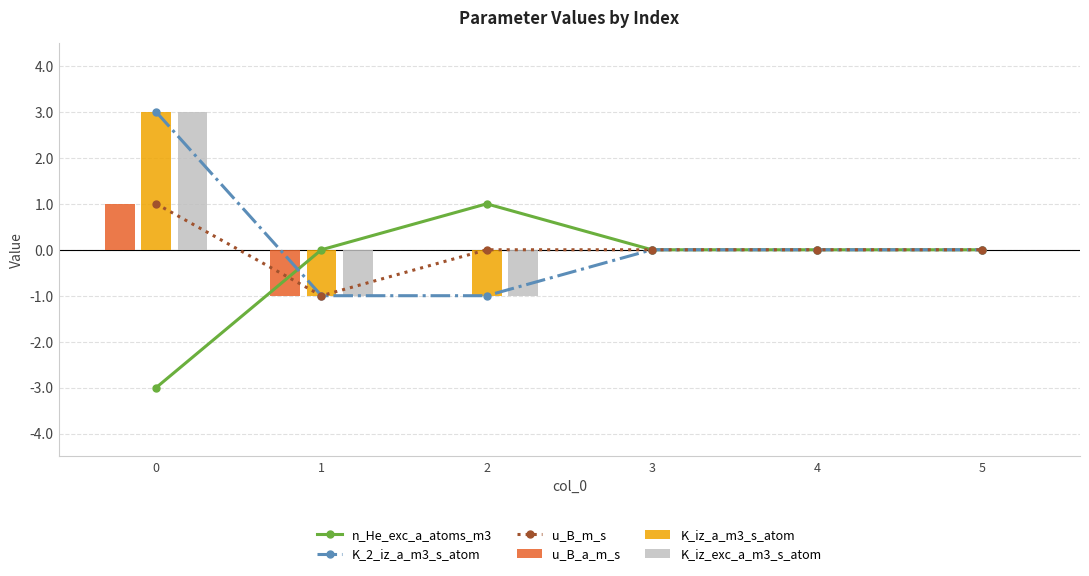

Reading right to left, list all the values displayed in this chart.

n_He_exc_a_atoms_m3: 5=0	4=0	3=0	2=1	1=0	0=-3
K_2_iz_a_m3_s_atom: 5=0	4=0	3=0	2=-1	1=-1	0=3
u_B_m_s: 5=0	4=0	3=0	2=0	1=-1	0=1
u_B_a_m_s: 5=0	4=0	3=0	2=0	1=-1	0=1
K_iz_a_m3_s_atom: 5=0	4=0	3=0	2=-1	1=-1	0=3
K_iz_exc_a_m3_s_atom: 5=0	4=0	3=0	2=-1	1=-1	0=3